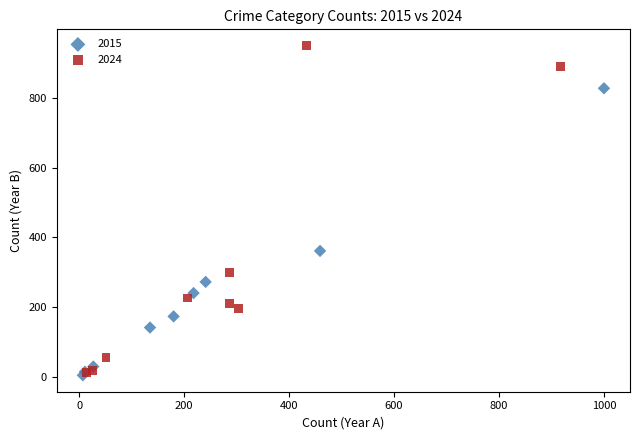

Which series contains the highest Y value?

2024